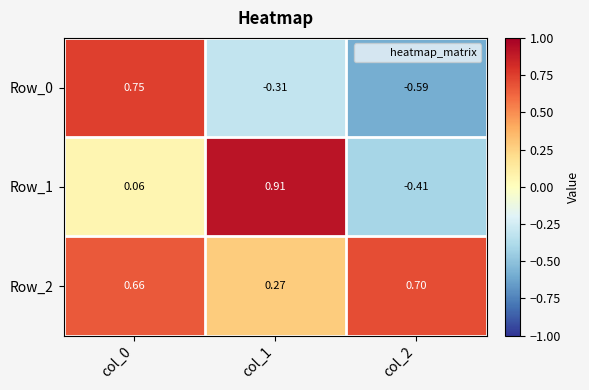

At col_1, list the series in order from smallest to largest.

Row_0, Row_2, Row_1